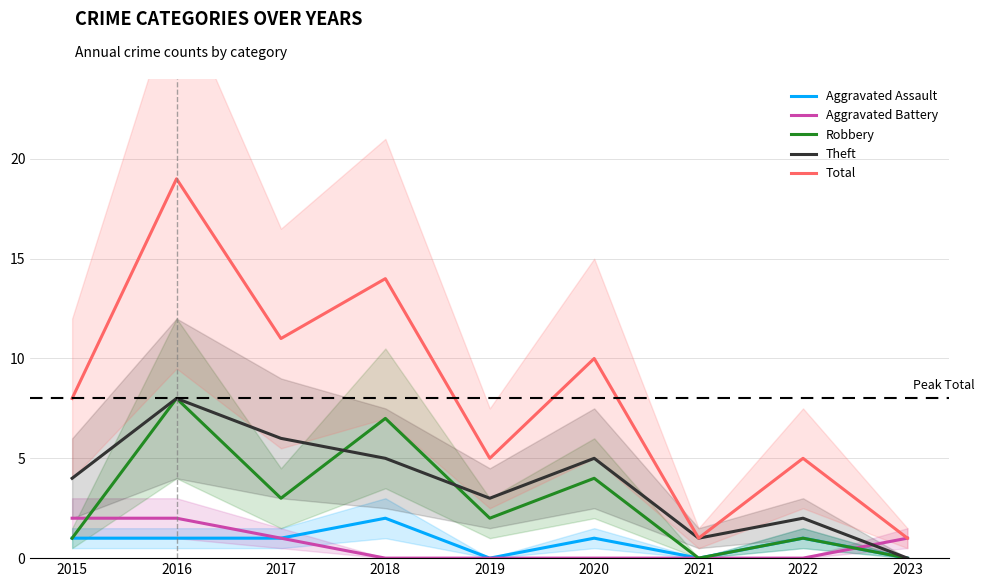

The value of Robbery at 2019 is 2. True or false?

True